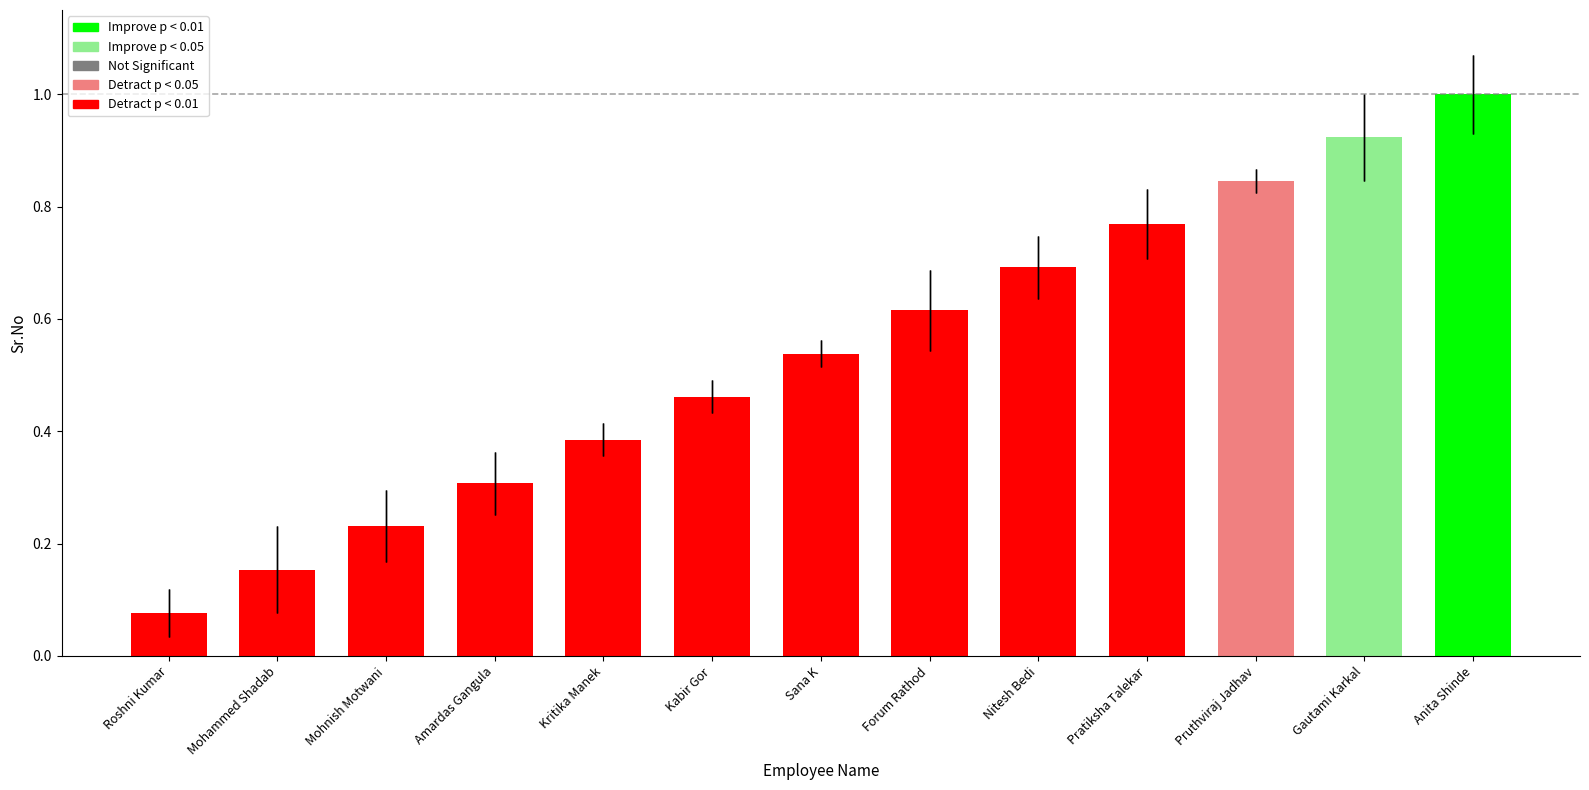

Rank the categories by value from highest to lowest.

Anita Shinde, Gautami Karkal, Pruthviraj Jadhav, Pratiksha Talekar, Nitesh Bedi, Forum Rathod, Sana K, Kabir Gor, Kritika Manek, Amardas Gangula, Mohnish Motwani, Mohammed Shadab, Roshni Kumar